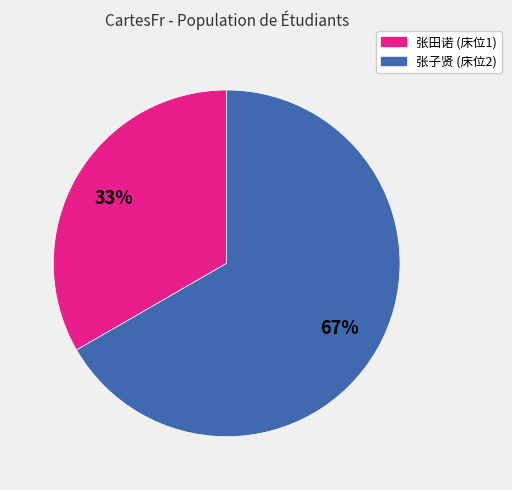

To the nearest percent, what is the average slice percentage?

50%